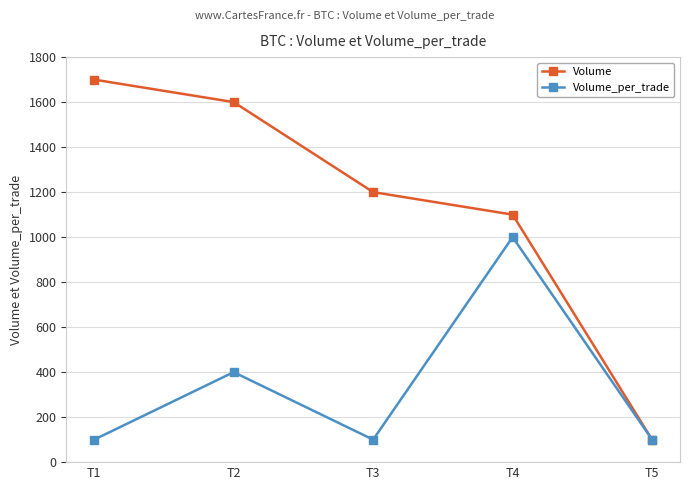

What is the difference between the highest and lowest values at T3?

1100